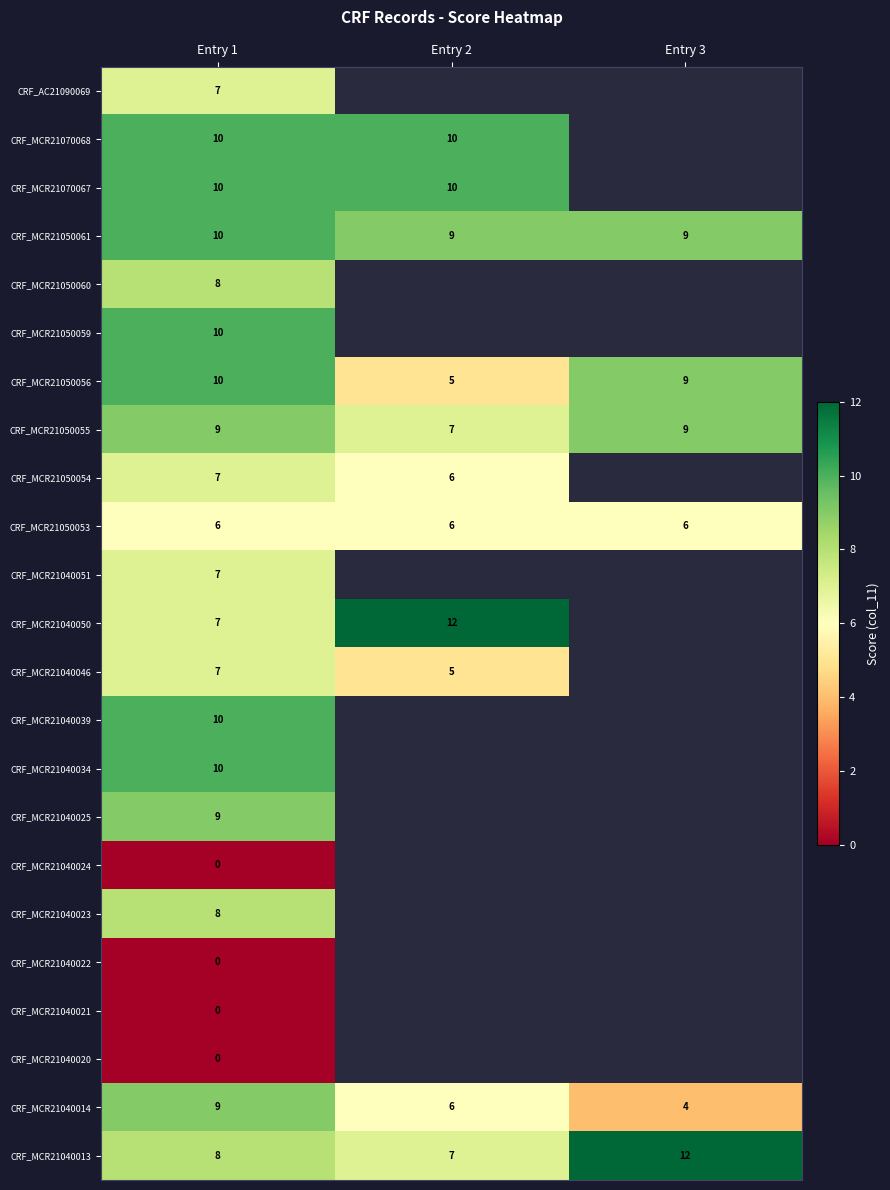

The value of CRF_MCR21070068 at Entry 1 is 16. True or false?

False